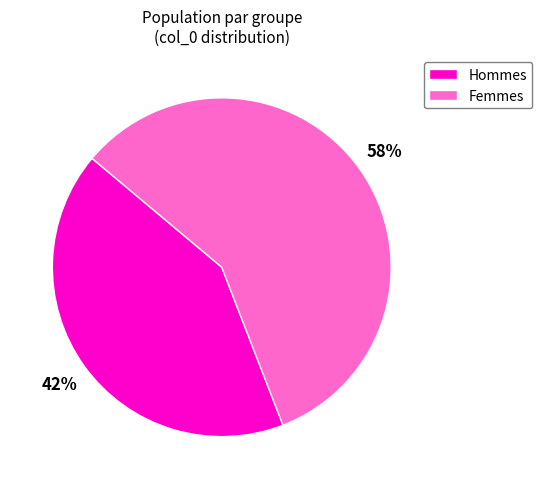

How many segments does this pie chart have?

2